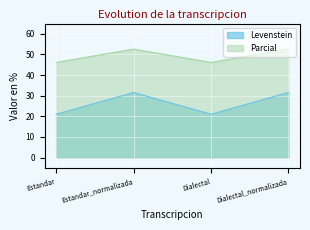

What is the label of the 4th point from the right?

Estandar